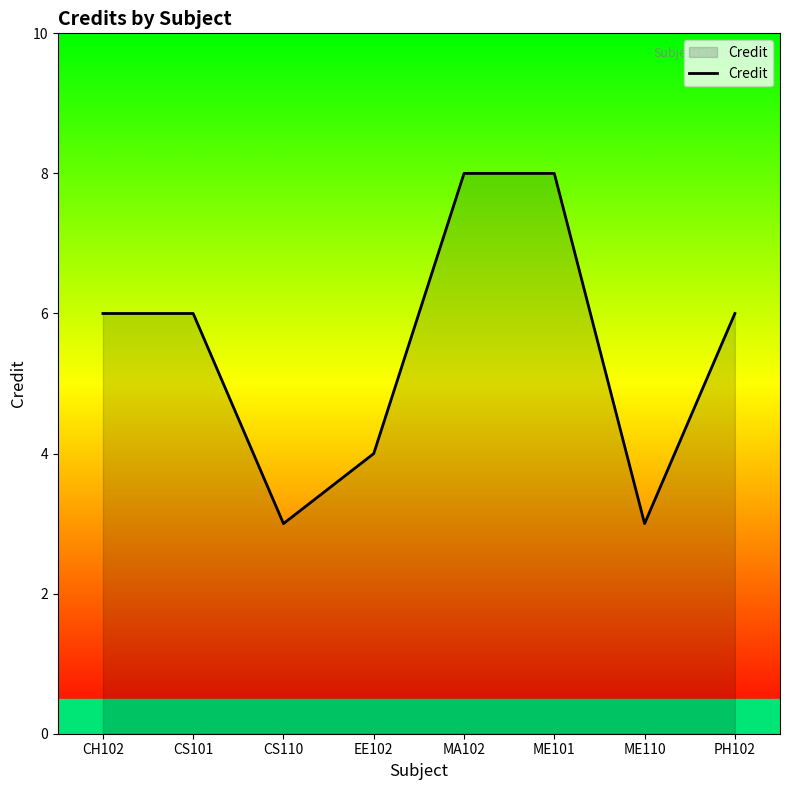

What is the greatest value displayed?

8